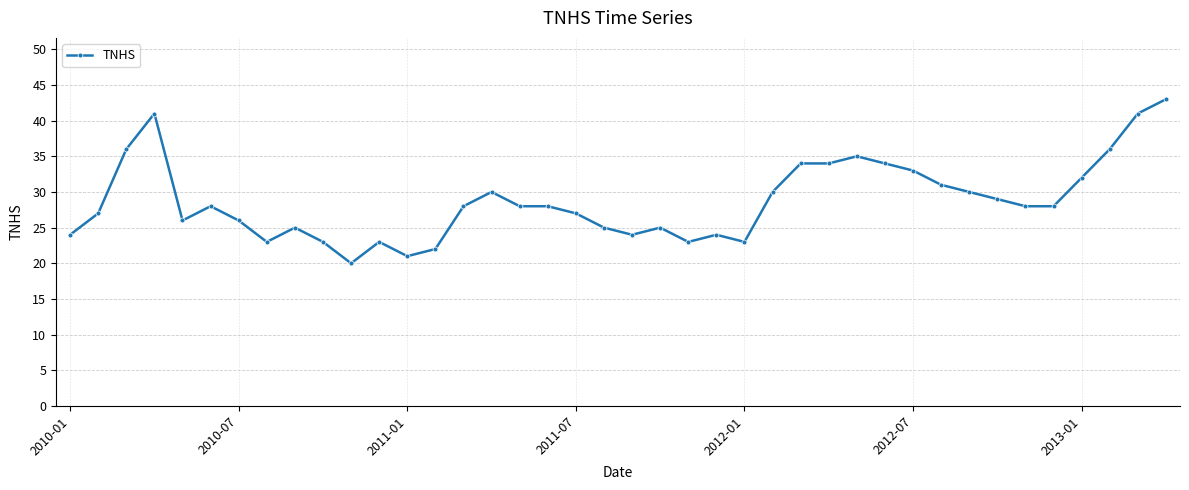

What is the difference between the second highest and minimum values?

21